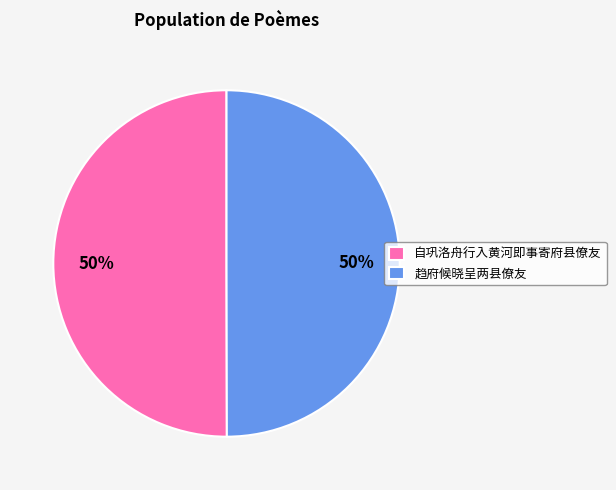

Is it true that 自巩洛舟行入黄河即事寄府县僚友 is 55% of the pie?

False